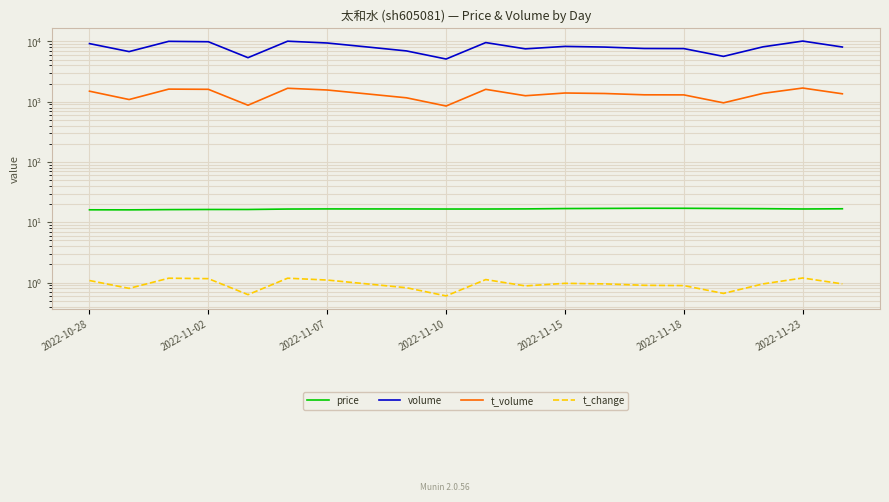

Which series changed the most between 10 and 11?

volume